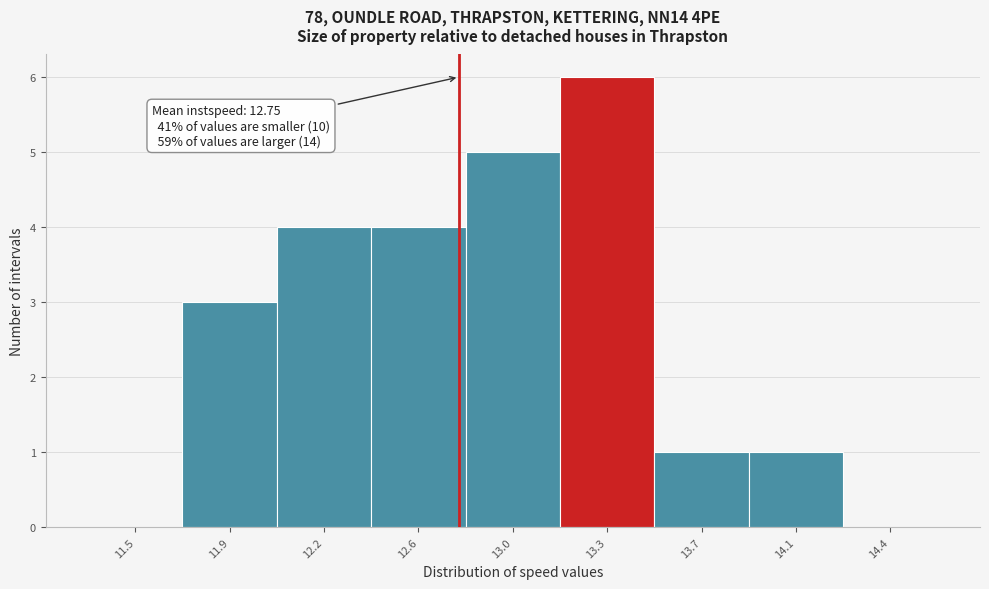

Reading left to right, transcribe all the data shown in this chart.

11.5=0	11.9=3	12.2=4	12.6=4	13.0=5	13.3=6	13.7=1	14.1=1	14.4=0